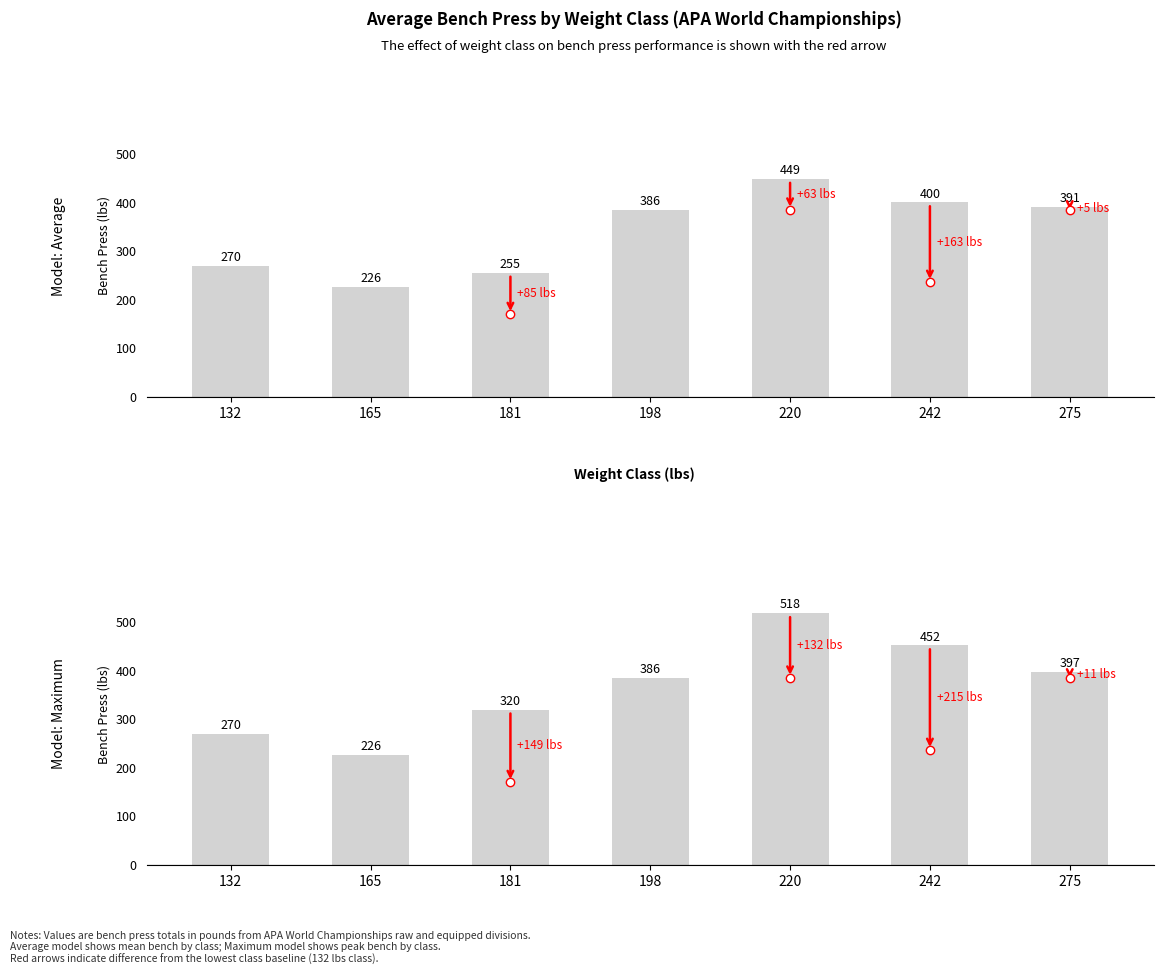

At which label is the value closest to 372?

198